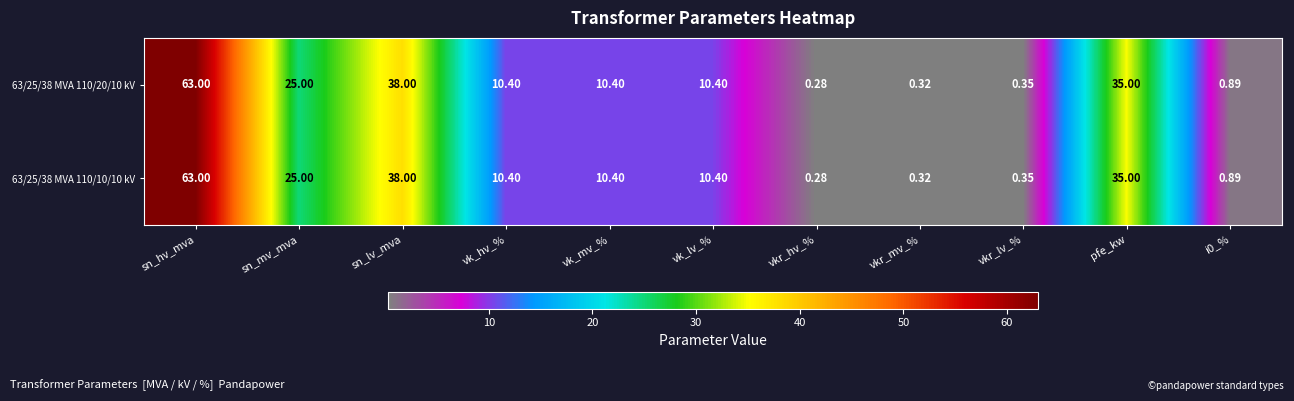

At which category does the chart reach its minimum across all series?

vkr_hv_%